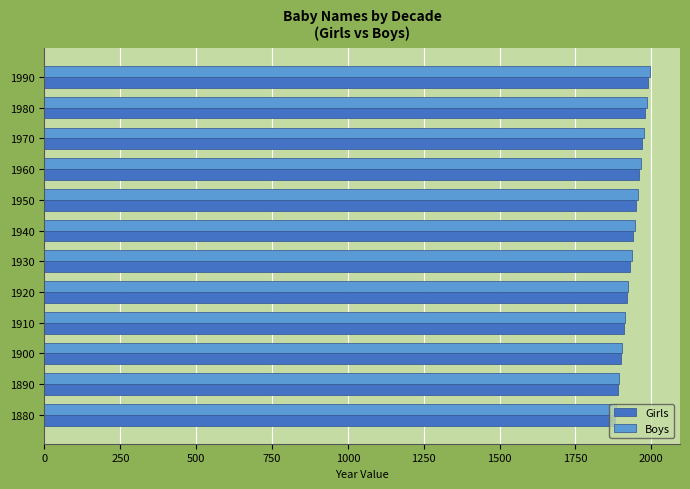

True or false: Boys has a value of 1895 at 1890.

True